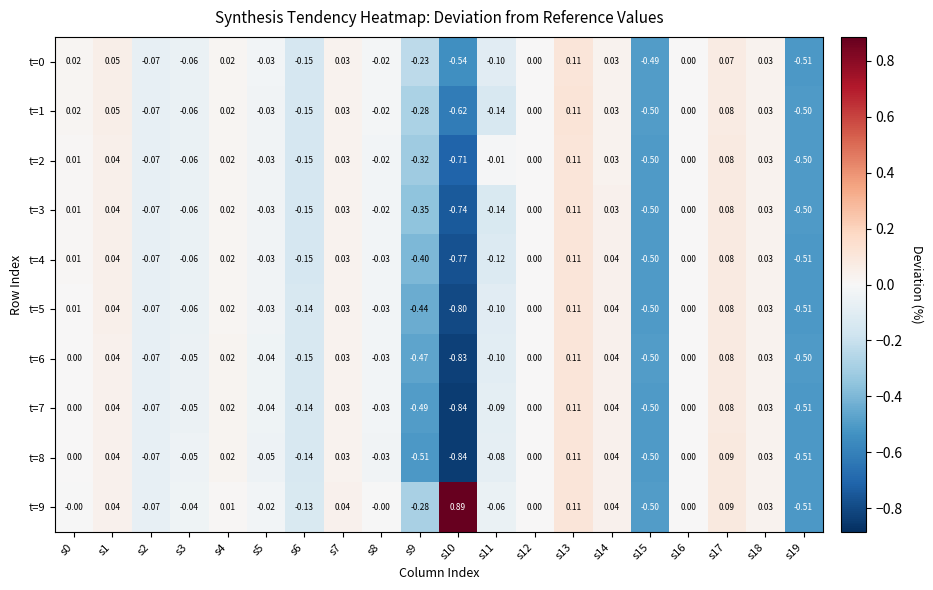

Is the value of t=9 at s16 greater than the value of t=0 at s11?

Yes